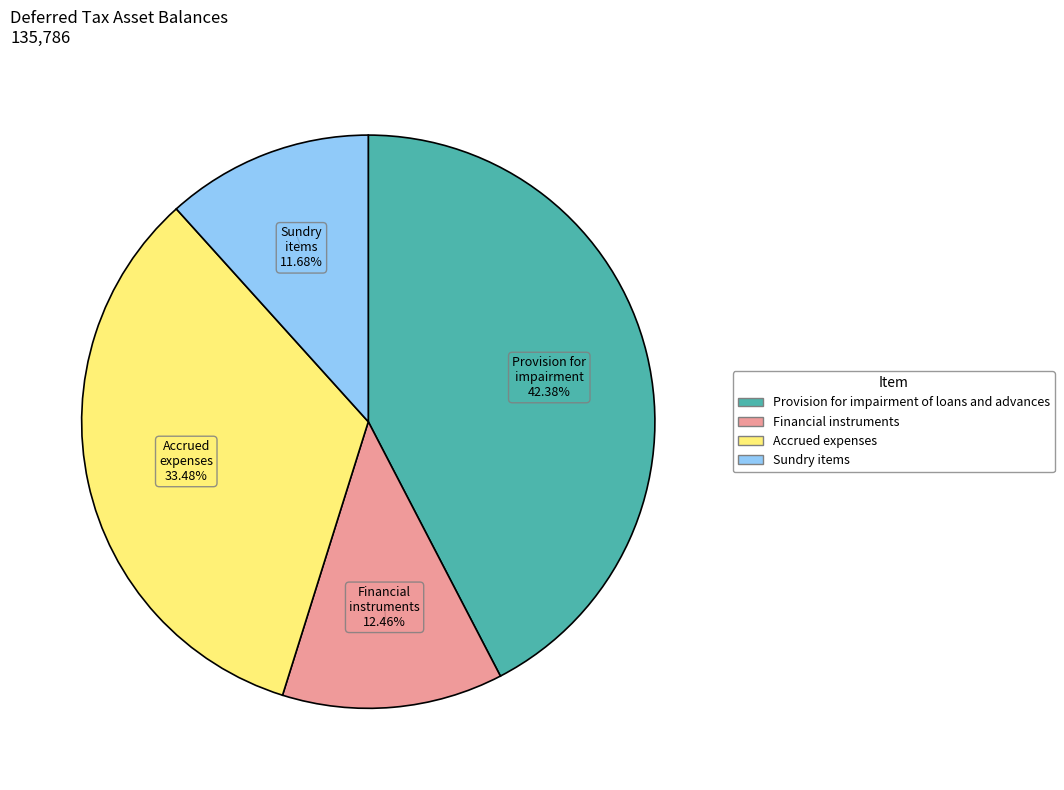

To the nearest percent, what percentage of the pie is Accrued expenses?

33%